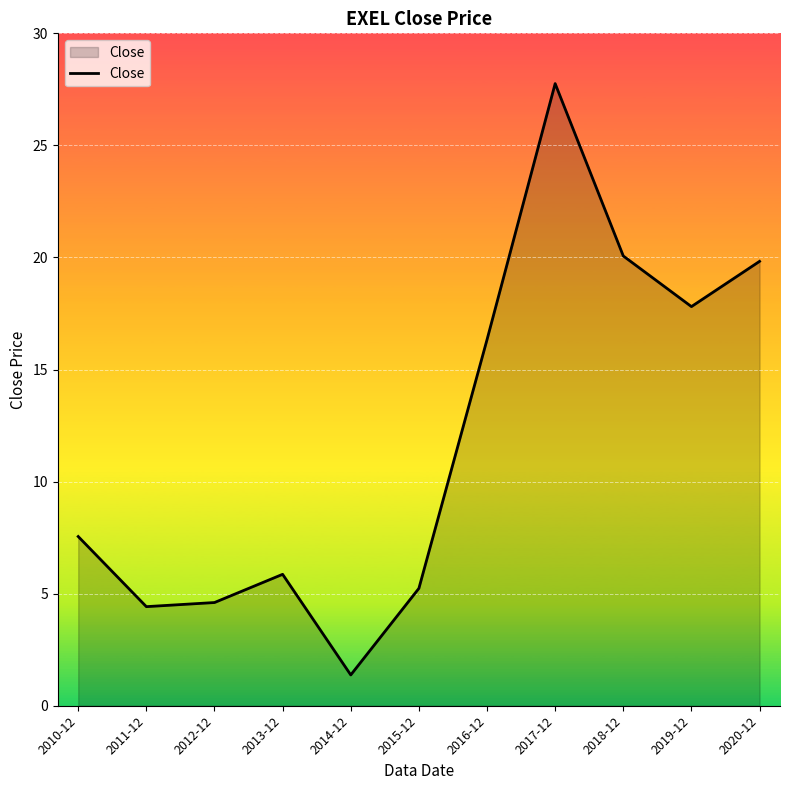

What is the smallest value displayed?

1.4